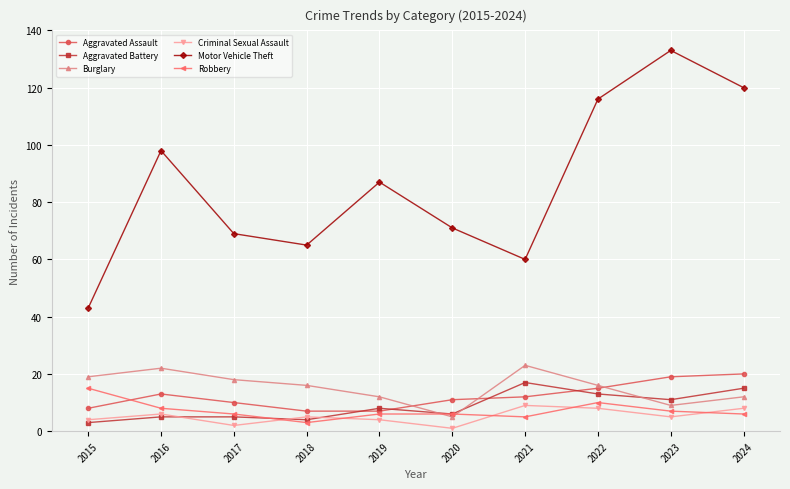

In Criminal Sexual Assault, how many points are higher than both neighbors (excluding endpoints)?

3